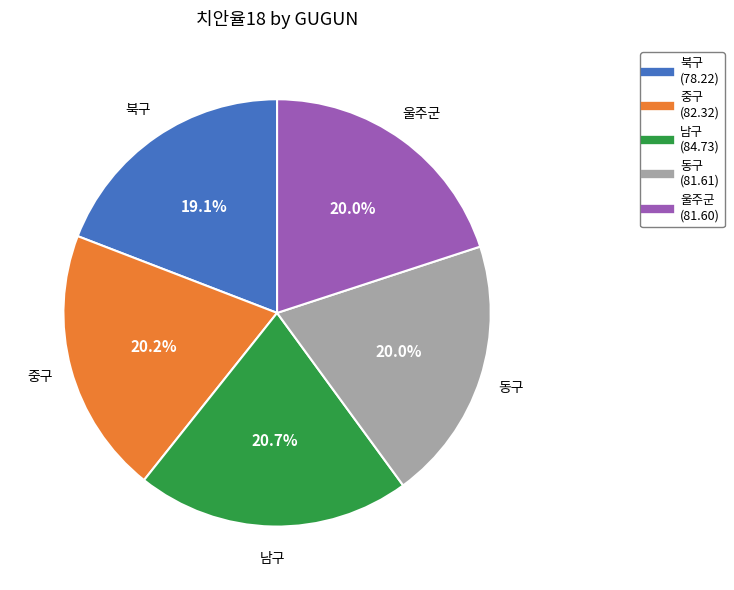

Combined, do 중구 and 동구 account for over 50%?

No